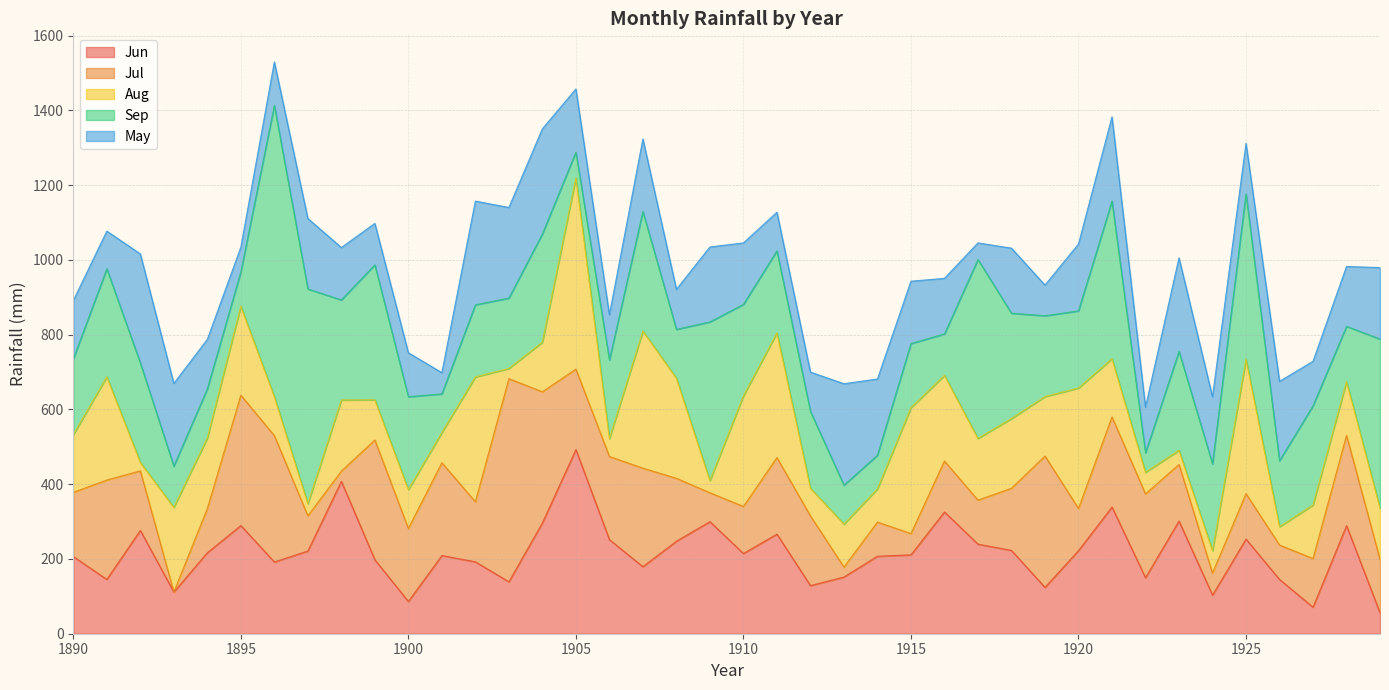

How many lines are shown in the chart?

5